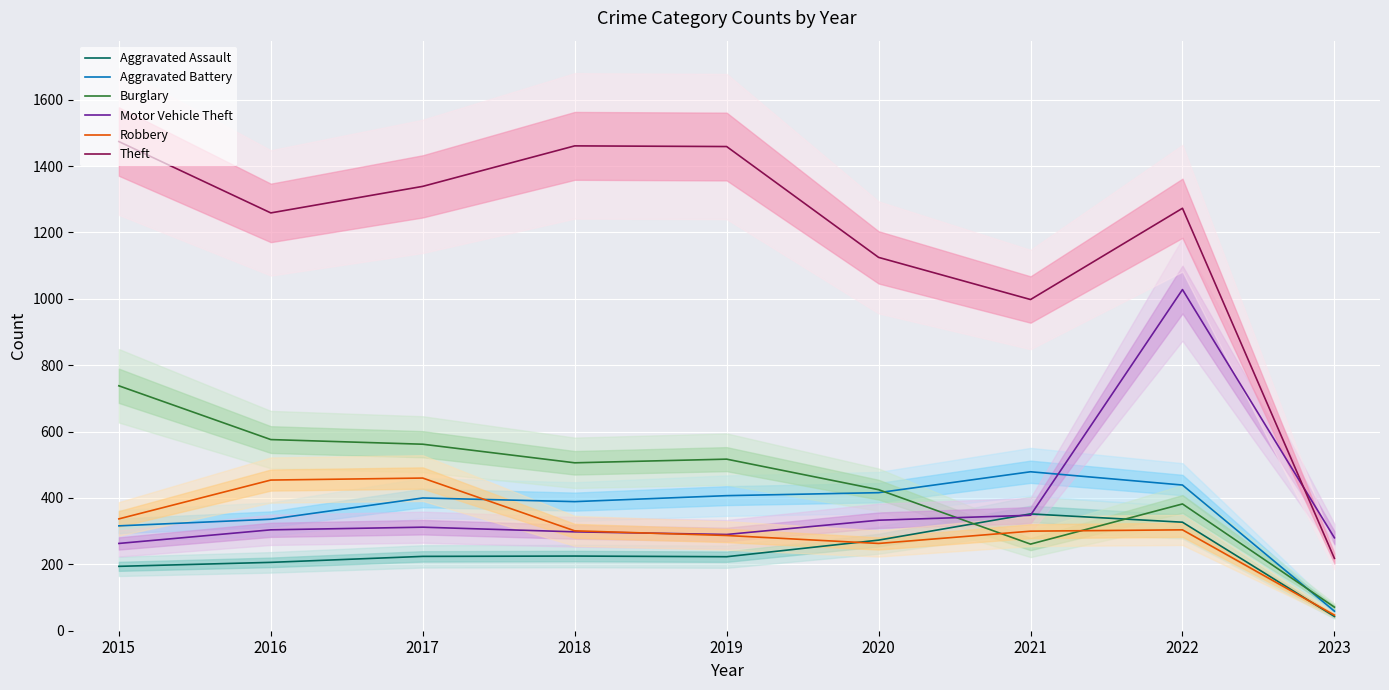

After their last crossing, which series has the higher values: Robbery or Burglary?

Burglary